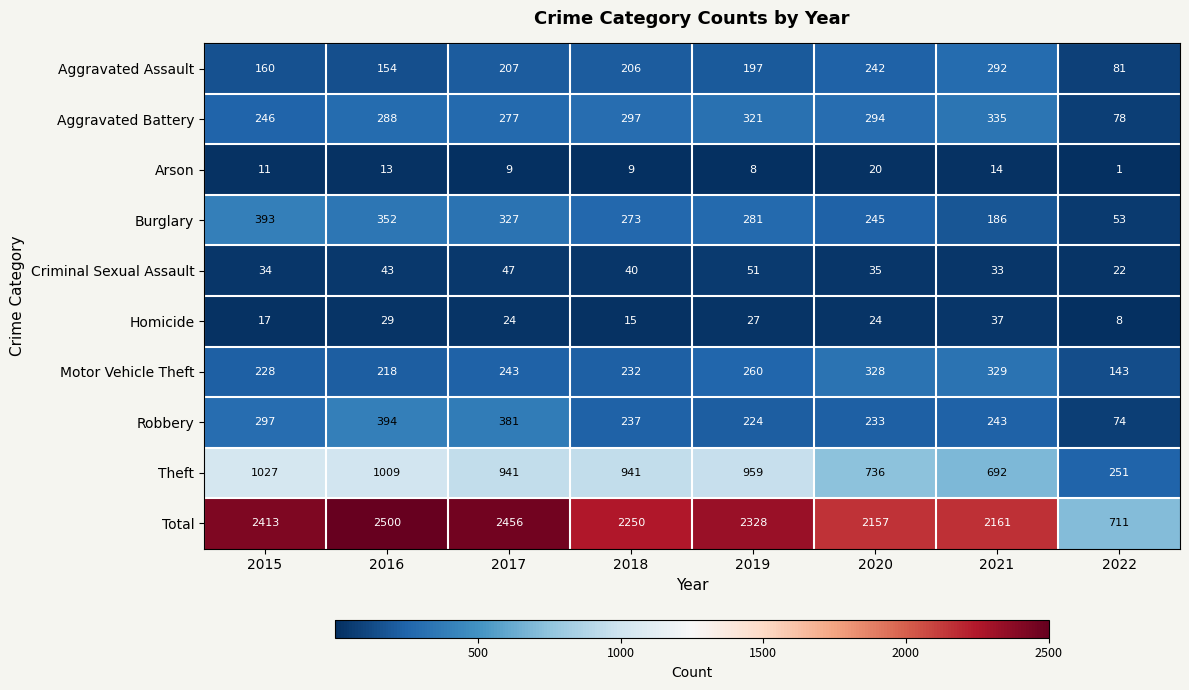

What is the difference between the Robbery values at 2015 and 2019?

73